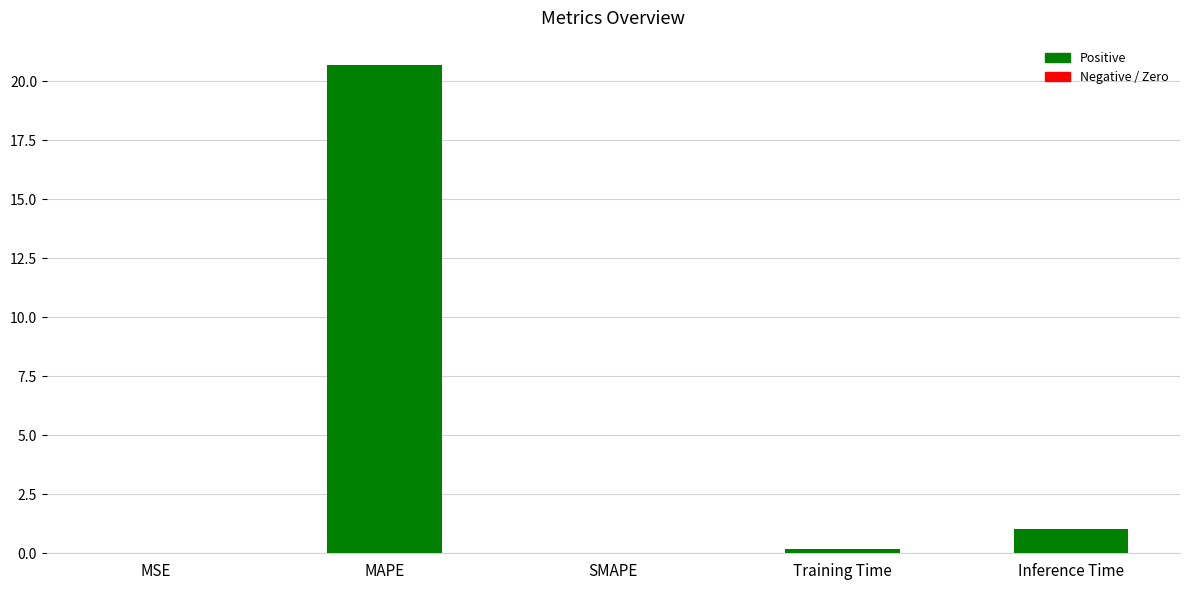

At which label is the value closest to 10?

Inference Time